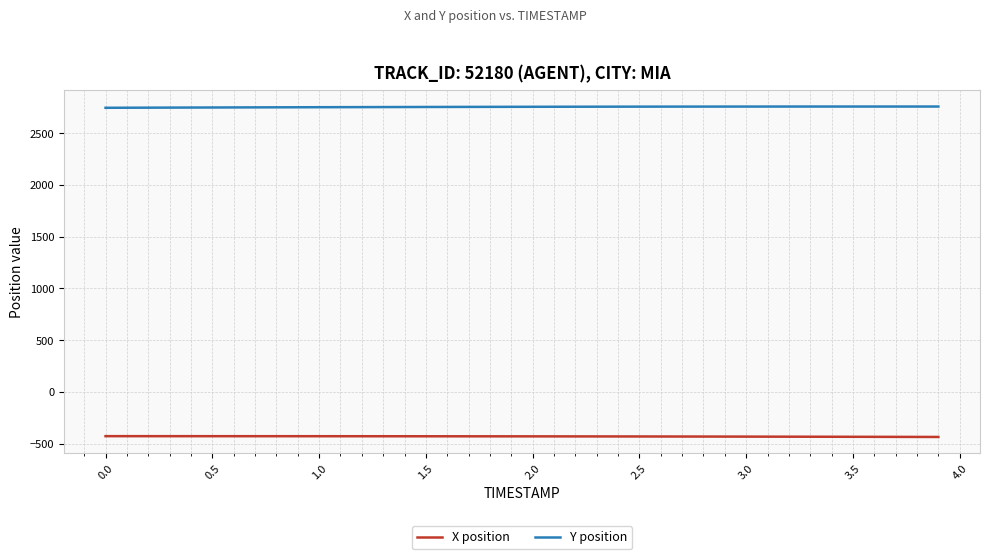

How many lines are shown in the chart?

2